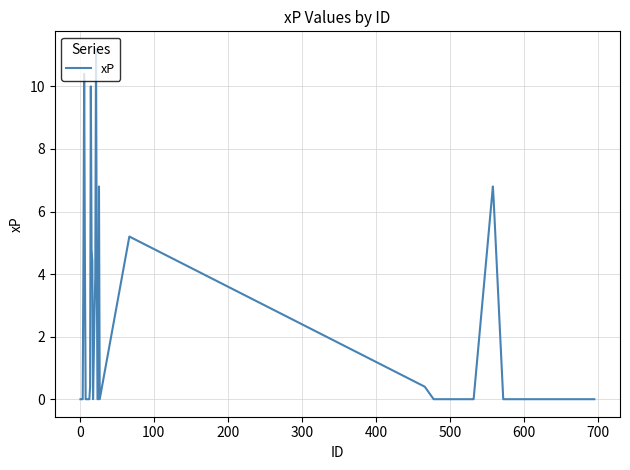

What is the greatest value displayed?

11.2